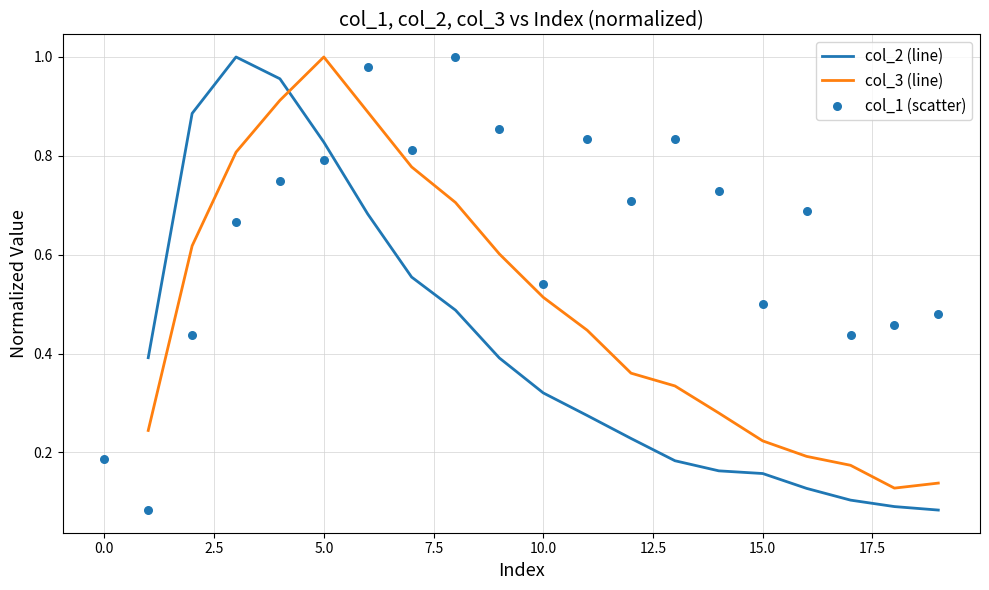

What are all the series names shown in the legend?

col_2 (line), col_3 (line), col_1 (scatter)